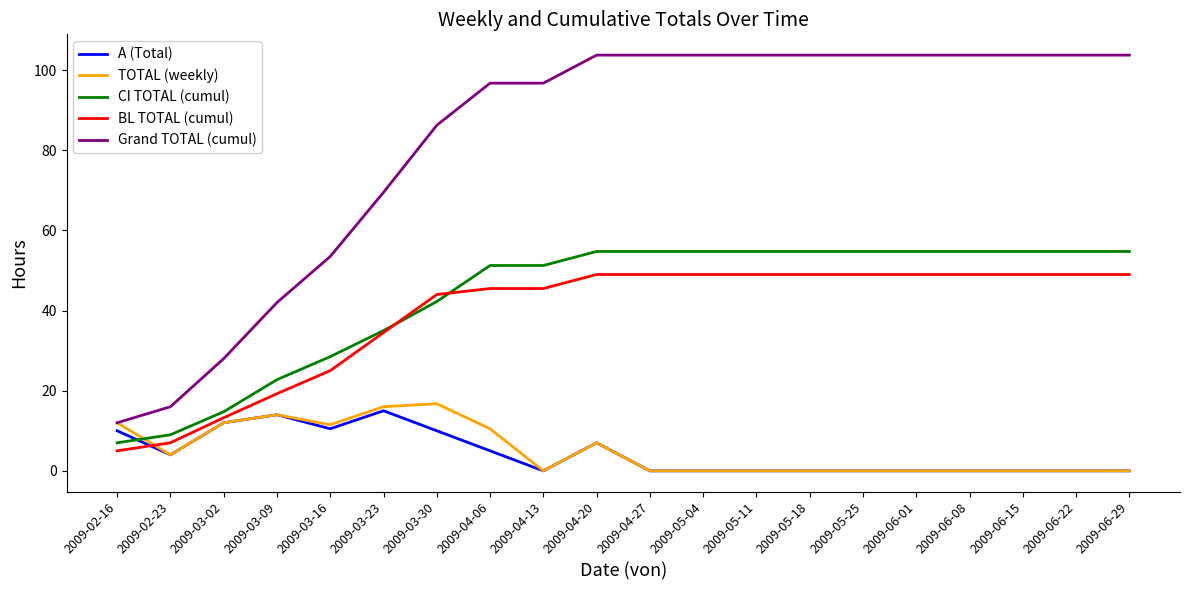

How many series are shown in this chart?

5